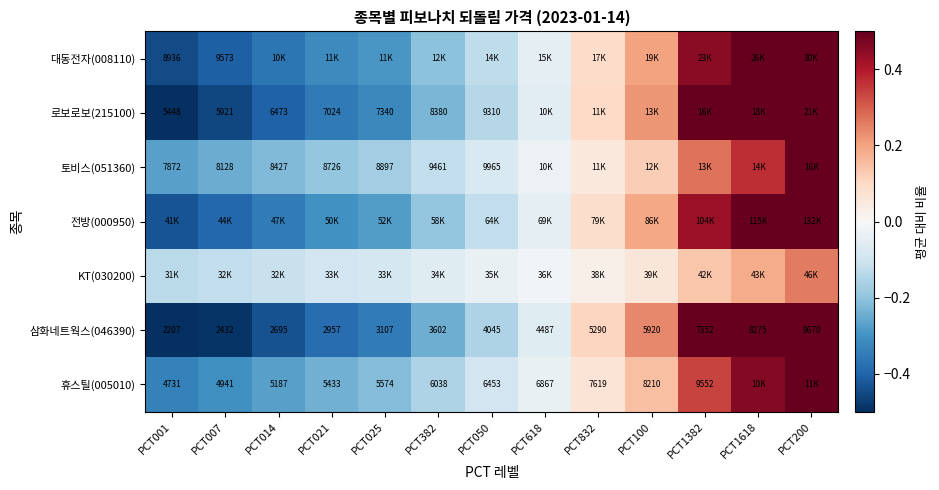

The value of 토비스(051360) at PCT014 is -0.2. True or false?

True